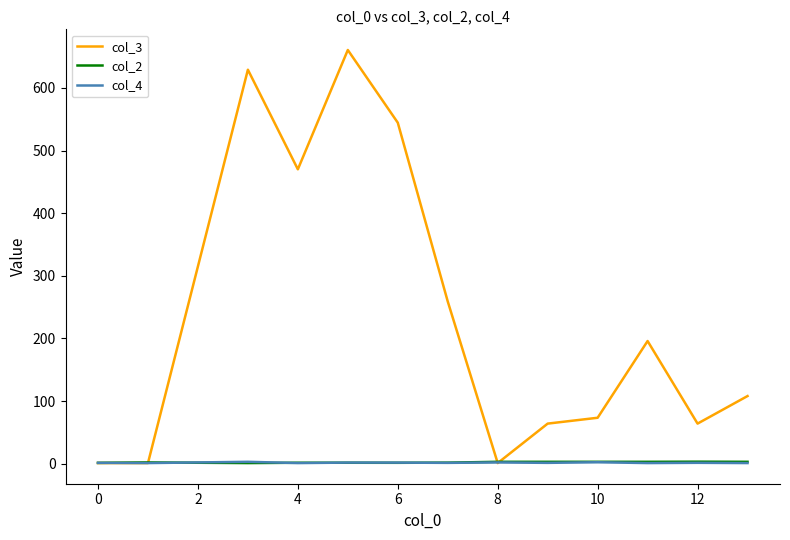

How many lines are shown in the chart?

3